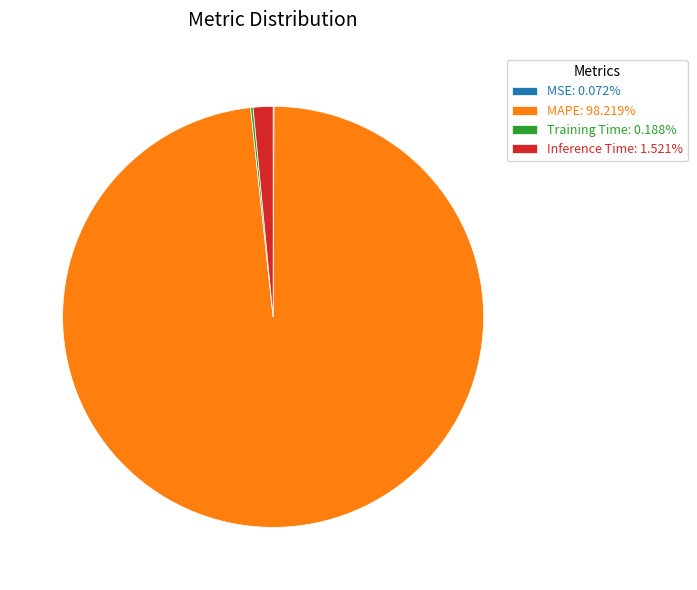

Does MAPE: 98.219% account for over 50% of the chart?

Yes